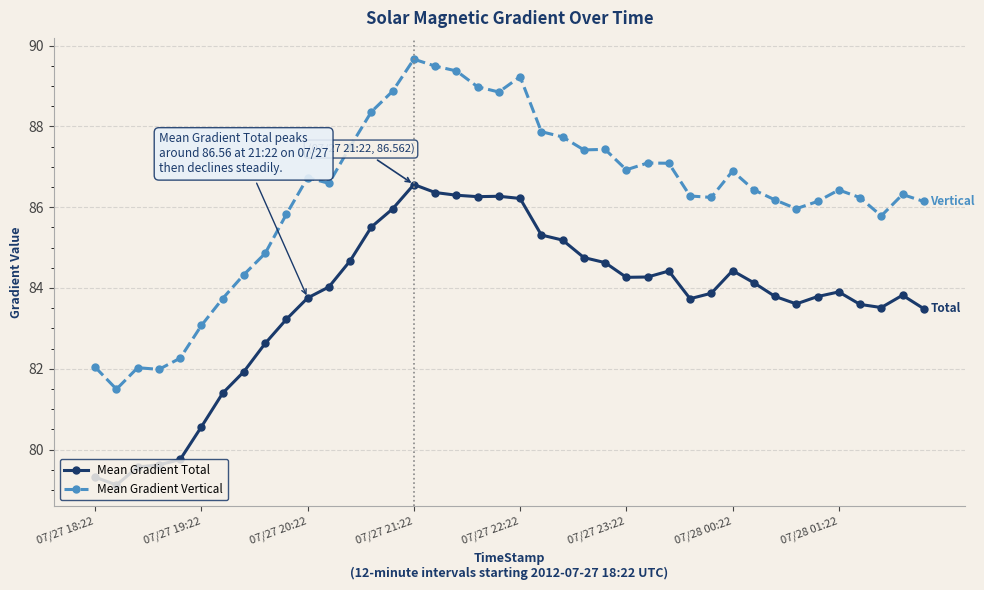

Which series has the largest total across all categories?

Mean Gradient Vertical